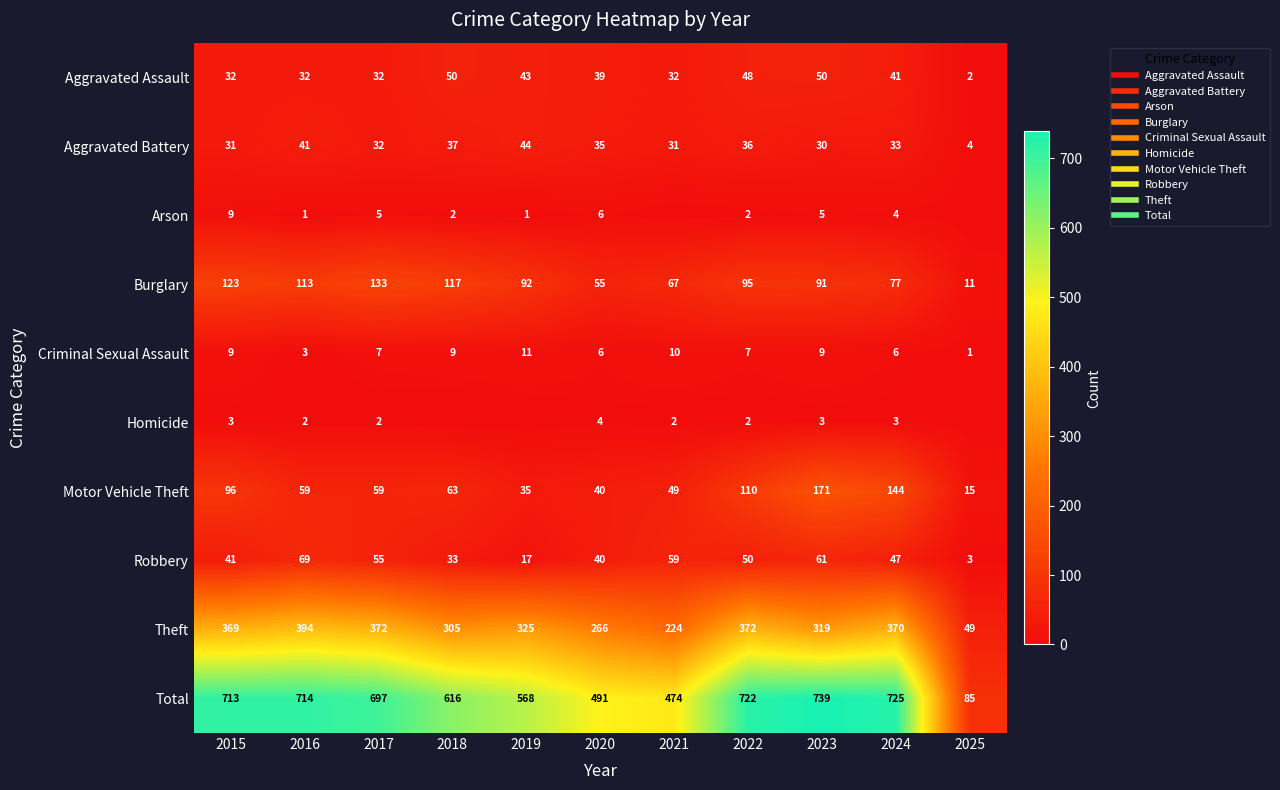

Which series has the largest range (max minus min)?

Total